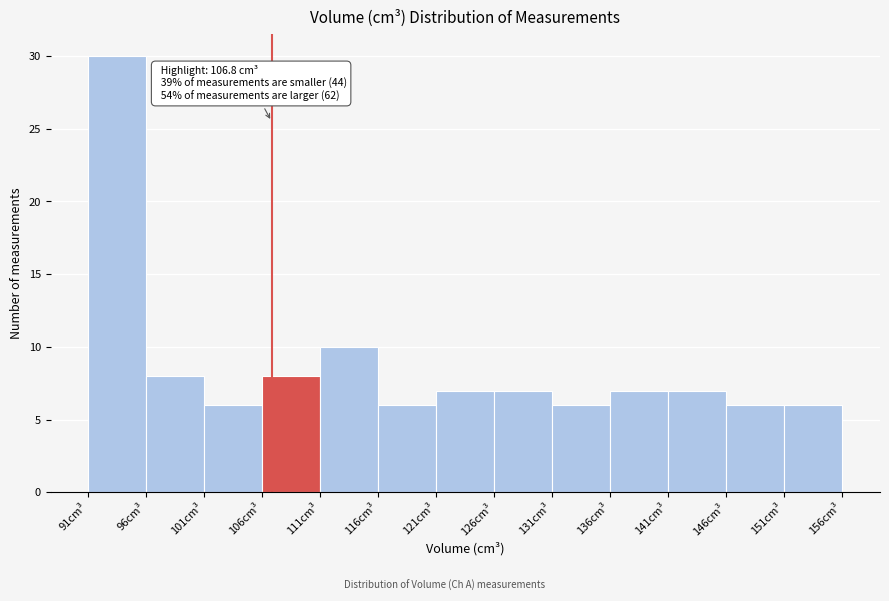

Which range on the x-axis has the tallest bar?

91 to 96